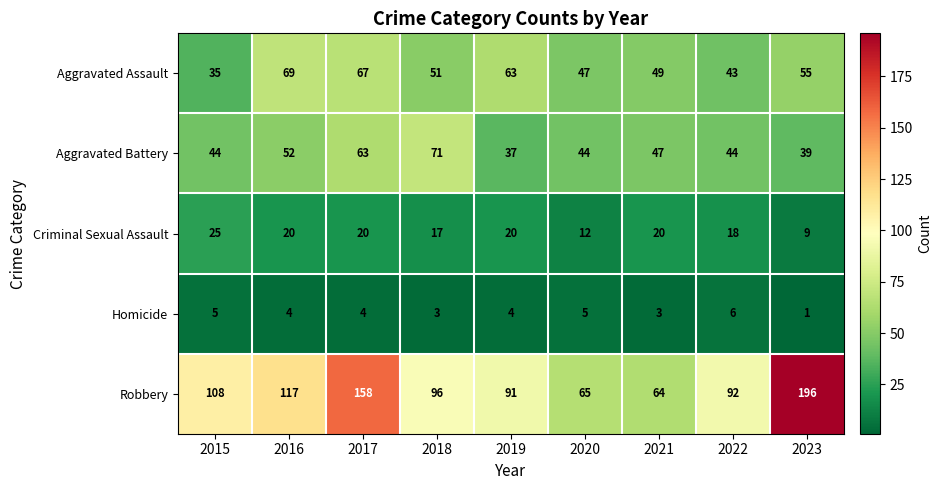

At which label does Homicide reach its peak?

2022